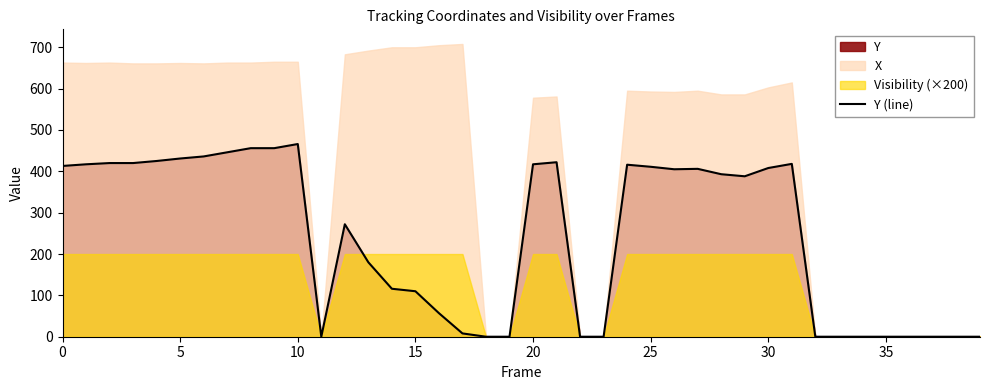

What is the highest value of the Y (line) series?

466